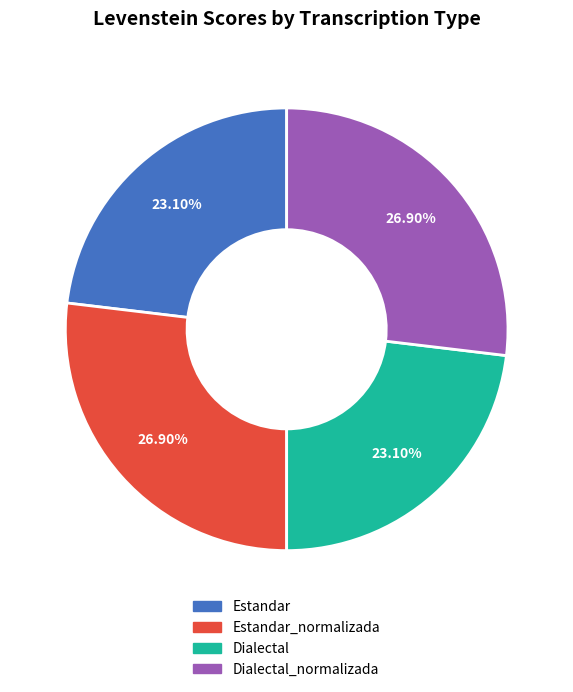

Does any single category account for the majority?

No